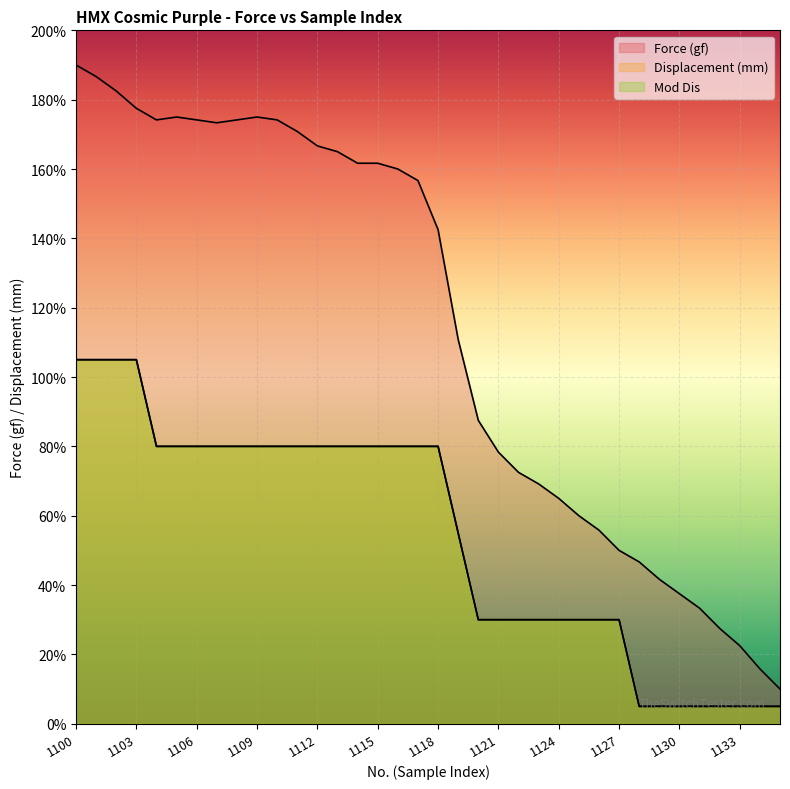

What value does the Force (gf) series have at 1130?

37.5